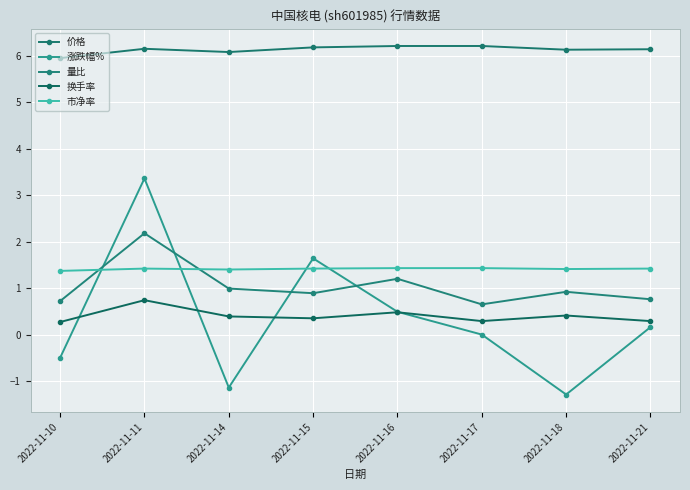

True or false: 价格 has a value of 2.7 at 2022-11-21.

False